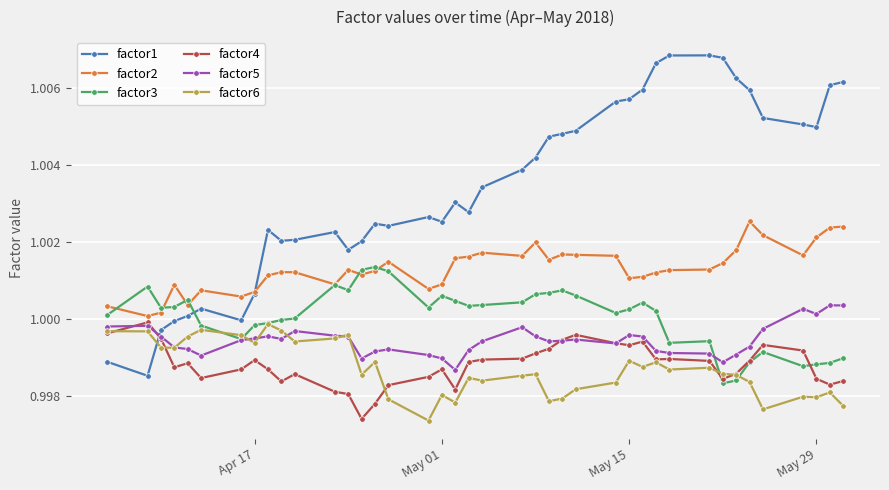

True or false: factor1 has more than 1 points higher than both neighbors.

True